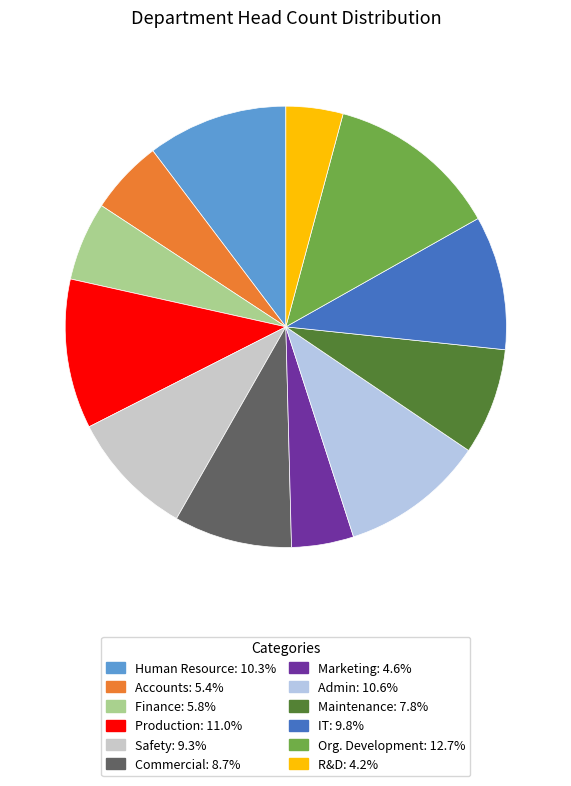

Between Marketing and IT, which is larger?

IT